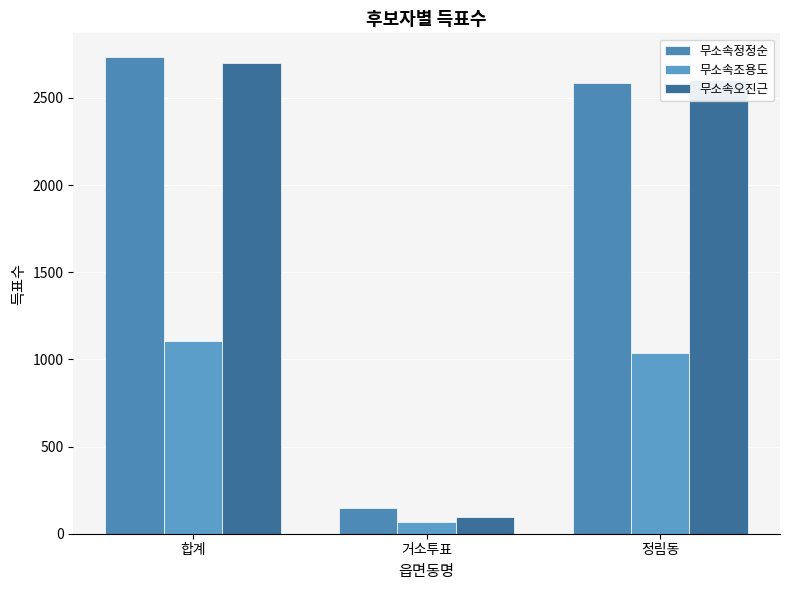

Which series has the largest total across all categories?

무소속정정순